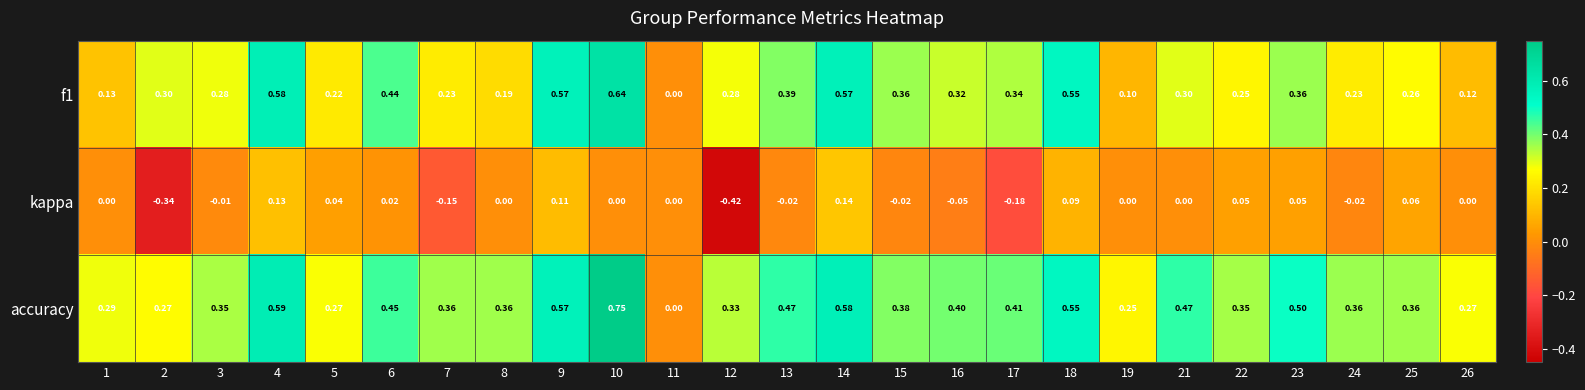

Rank the series by their maximum value, from highest to lowest.

accuracy, f1, kappa